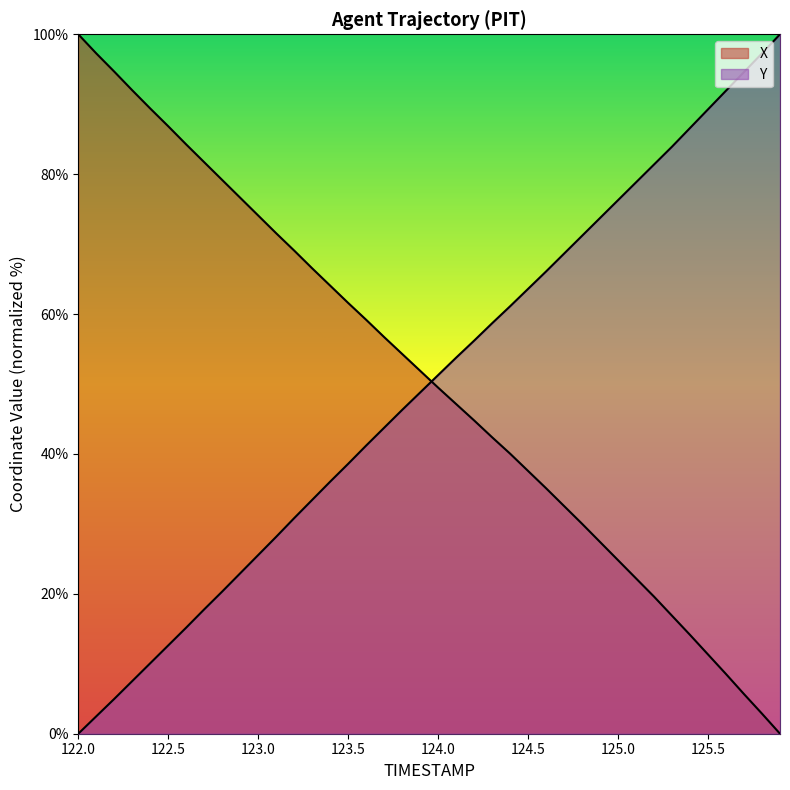

Rank the categories by X value from lowest to highest.

125.9, 125.8, 125.7, 125.6, 125.5, 125.4, 125.3, 125.2, 125.1, 125.0, 124.9, 124.8, 124.7, 124.6, 124.5, 124.4, 124.3, 124.2, 124.1, 124.0, 123.9, 123.8, 123.7, 123.6, 123.5, 123.4, 123.3, 123.2, 123.1, 123.0, 122.9, 122.8, 122.7, 122.6, 122.5, 122.4, 122.3, 122.2, 122.1, 122.0